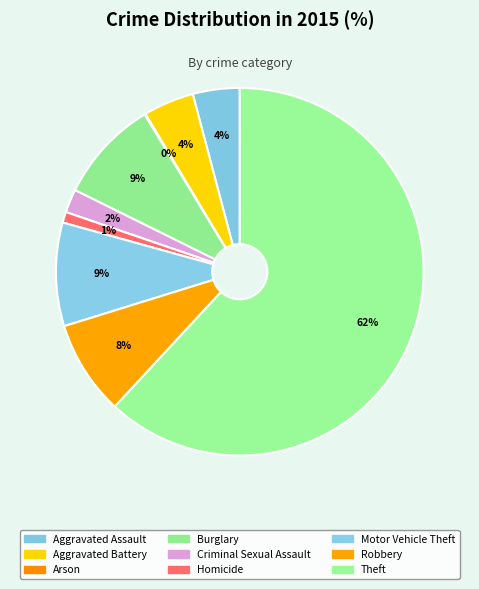

Rank the categories by value from lowest to highest.

Arson, Homicide, Criminal Sexual Assault, Aggravated Assault, Aggravated Battery, Robbery, Burglary, Motor Vehicle Theft, Theft